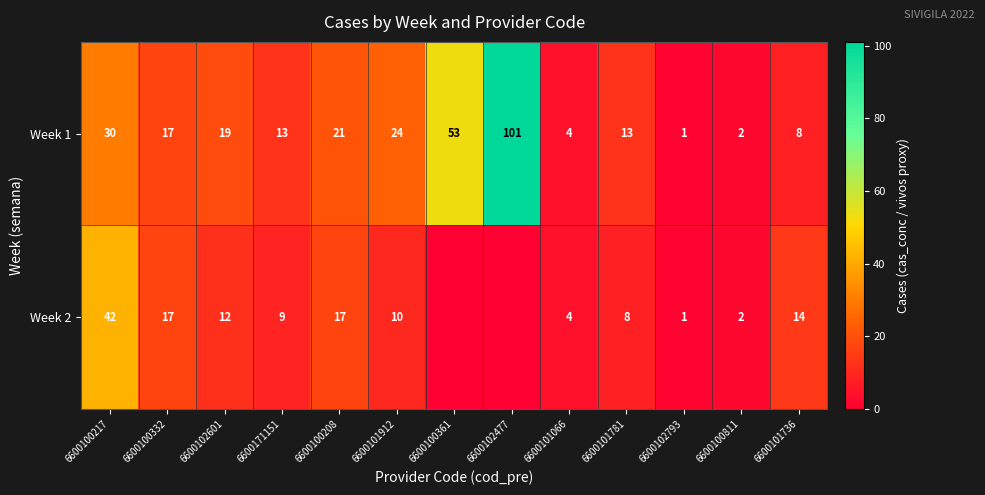

Is the value of Week 1 at 6600101781 greater than the value of Week 2 at 6600100208?

No